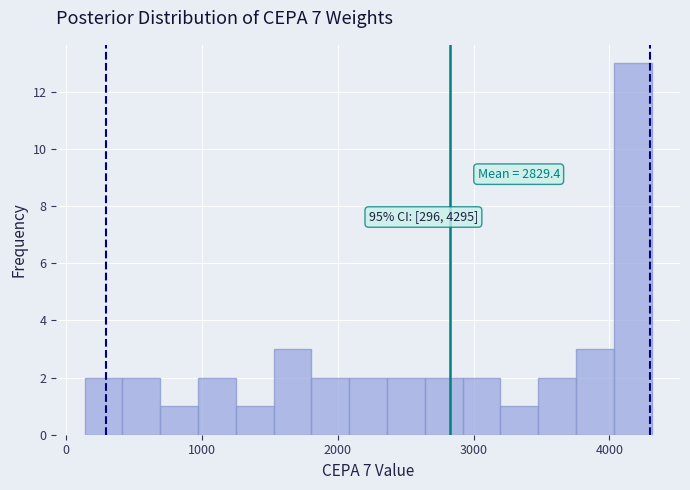

Around what value on the x-axis is the tallest bar? Give the approximate position of its centre, as read against the axis.

4200